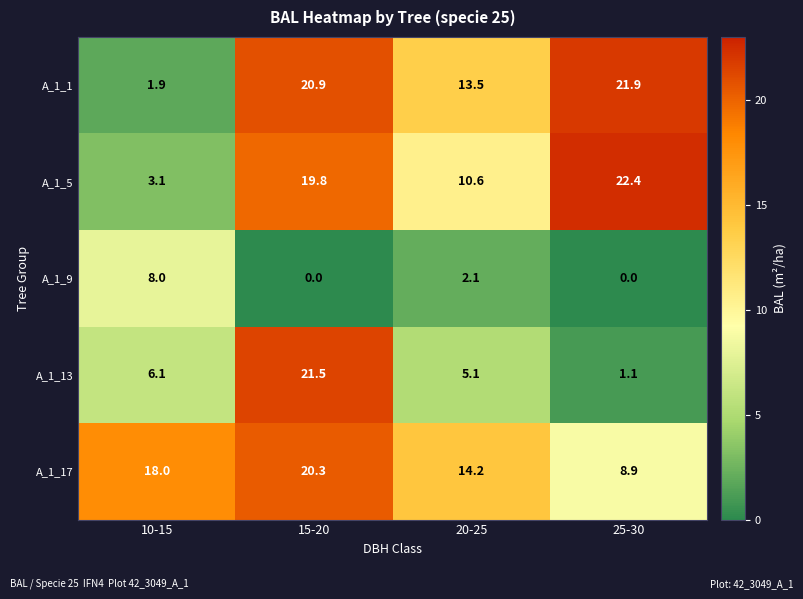

What is the difference between the maximum and minimum values in the A_1_5 series?

19.3